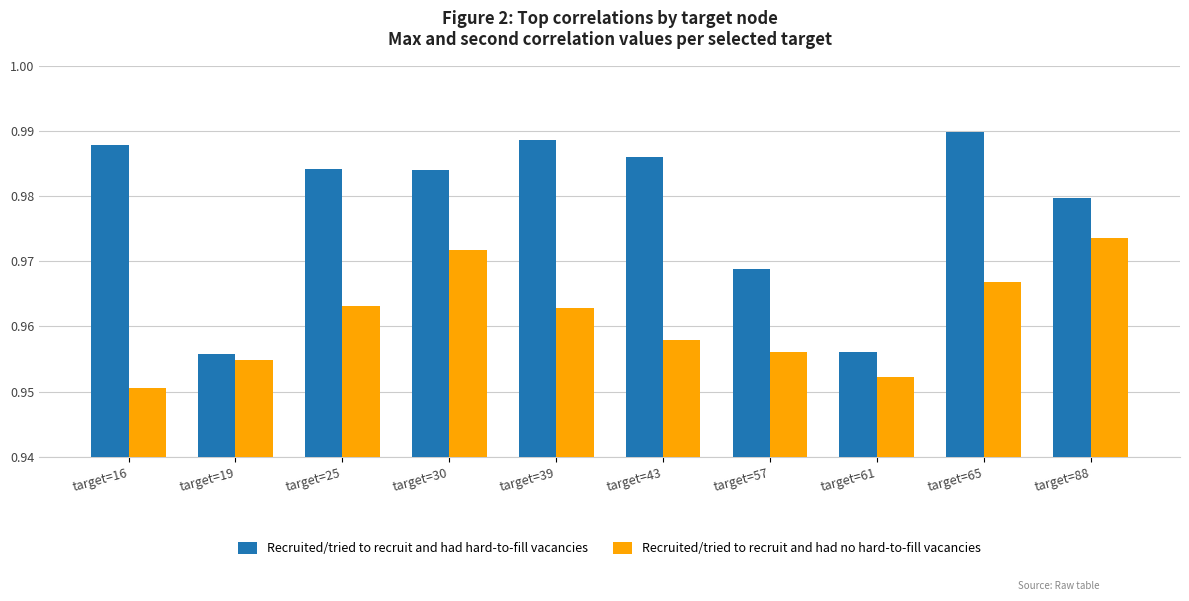

At which category is the sum across all series the highest?

target=65